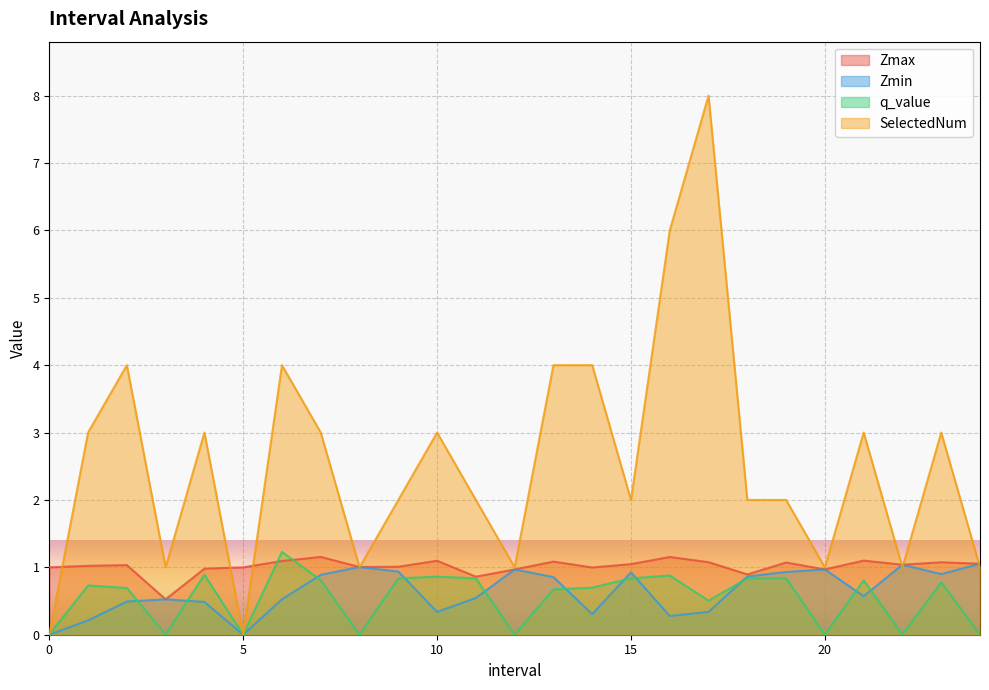

What is the label of the 8th point from the left?

7.0